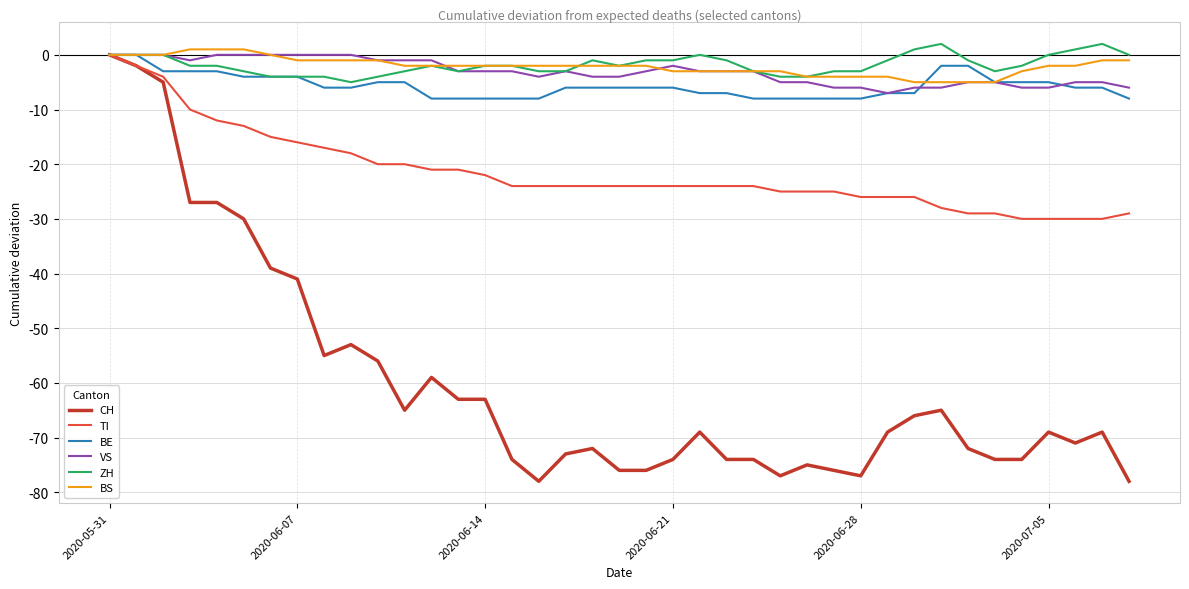

Which series has the widest spread of values?

CH